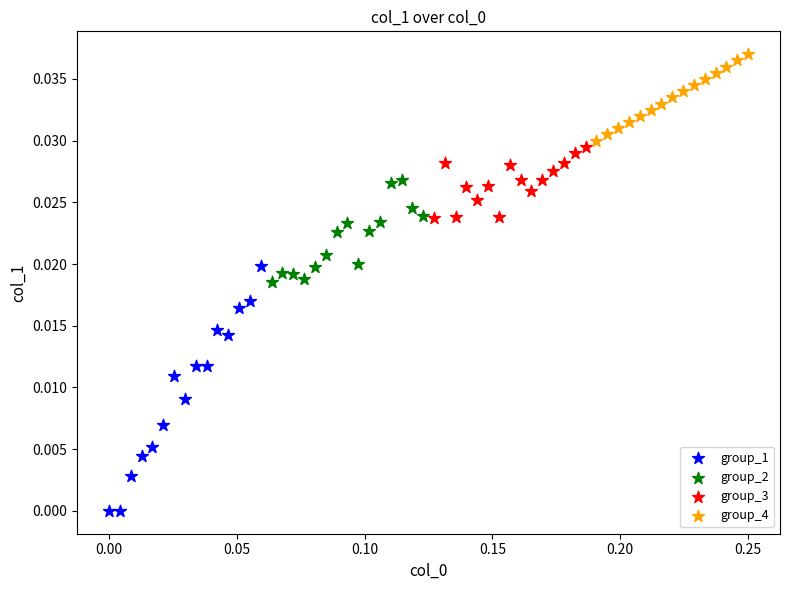

Which series has the largest Y range (max minus min)?

group_1